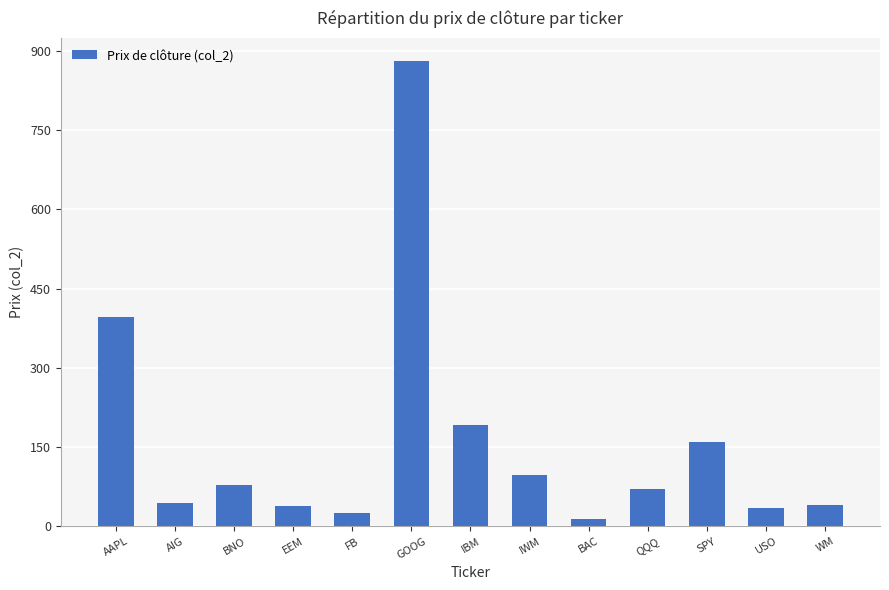

What is the label of the 10th bar from the right?

EEM